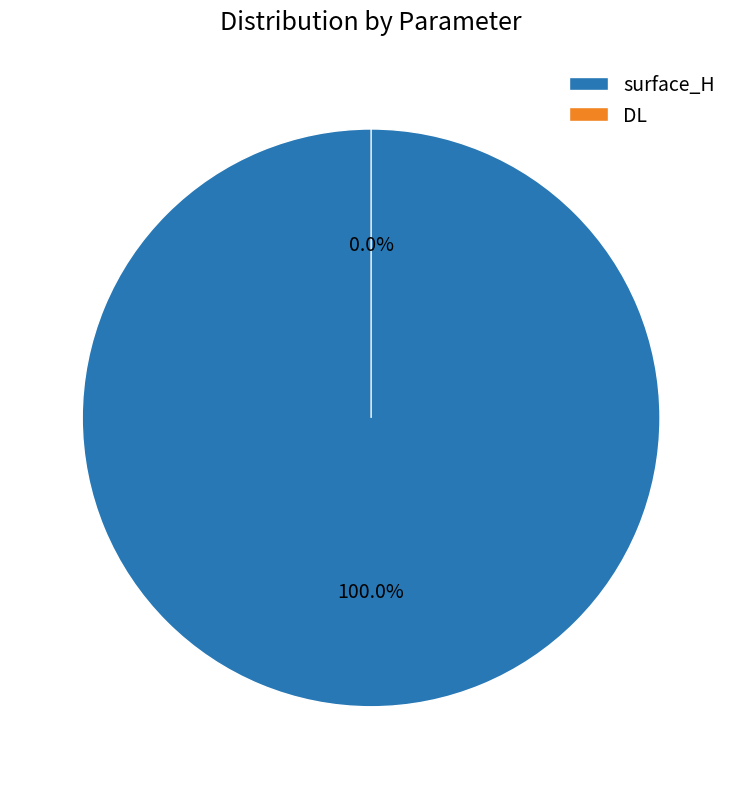

Which category accounts for the majority?

surface_H